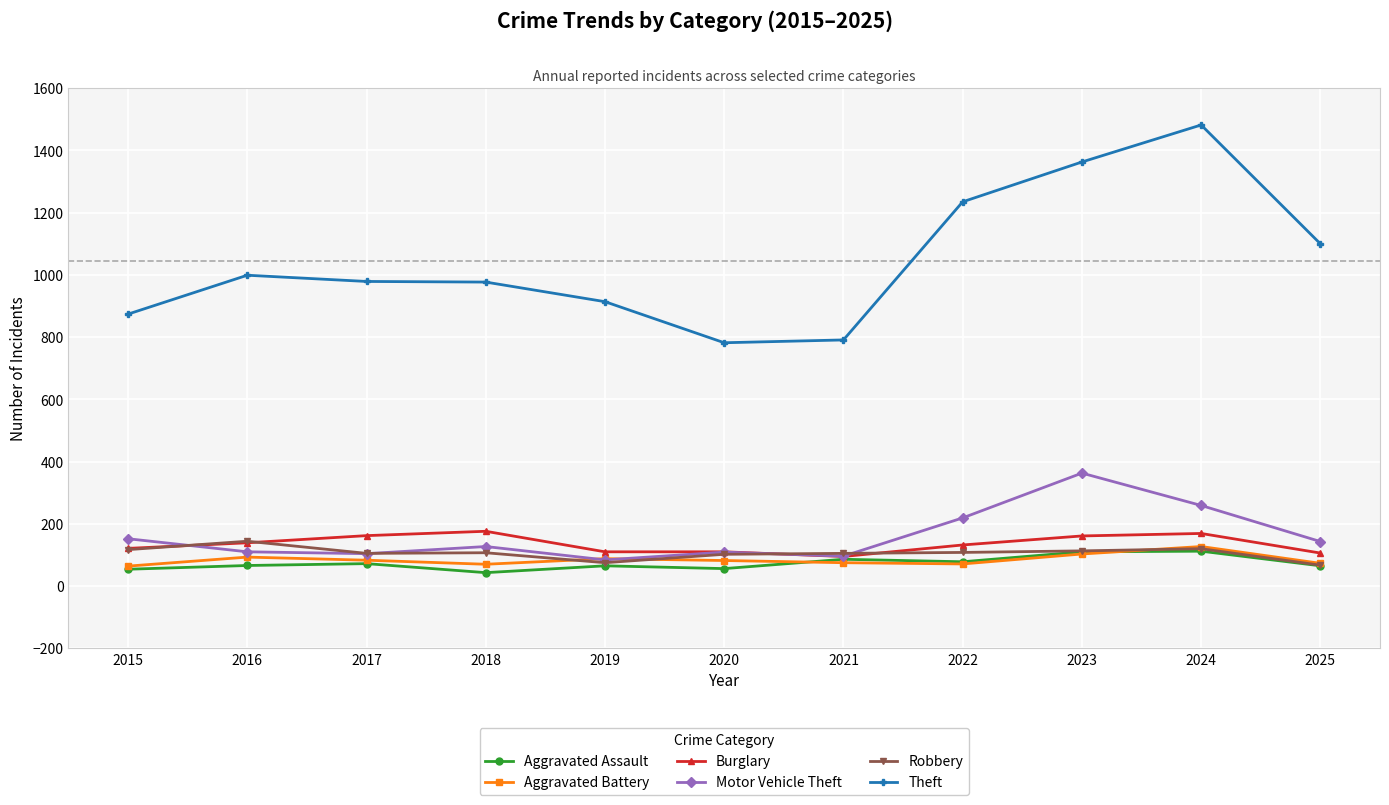

Between 2019 and 2025, which series saw the biggest shift?

Theft